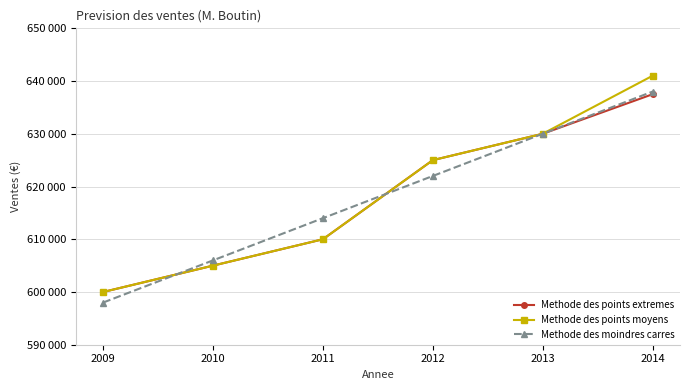

What are all the series names shown in the legend?

Methode des points extremes, Methode des points moyens, Methode des moindres carres